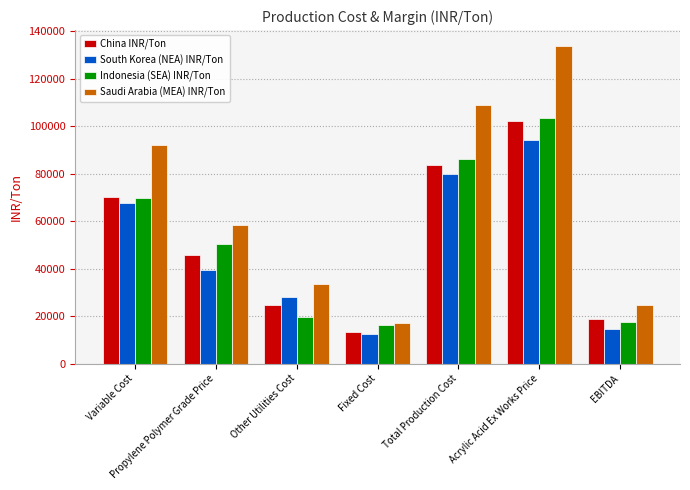

What are all the series names shown in the legend?

China INR/Ton, South Korea (NEA) INR/Ton, Indonesia (SEA) INR/Ton, Saudi Arabia (MEA) INR/Ton